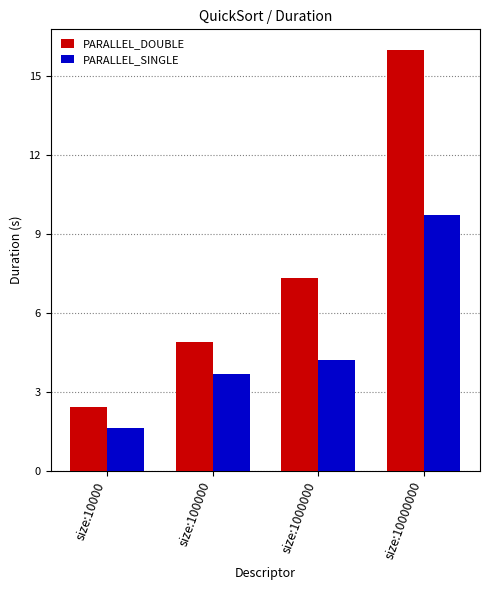

Rank the series by their average value, from highest to lowest.

PARALLEL_DOUBLE, PARALLEL_SINGLE